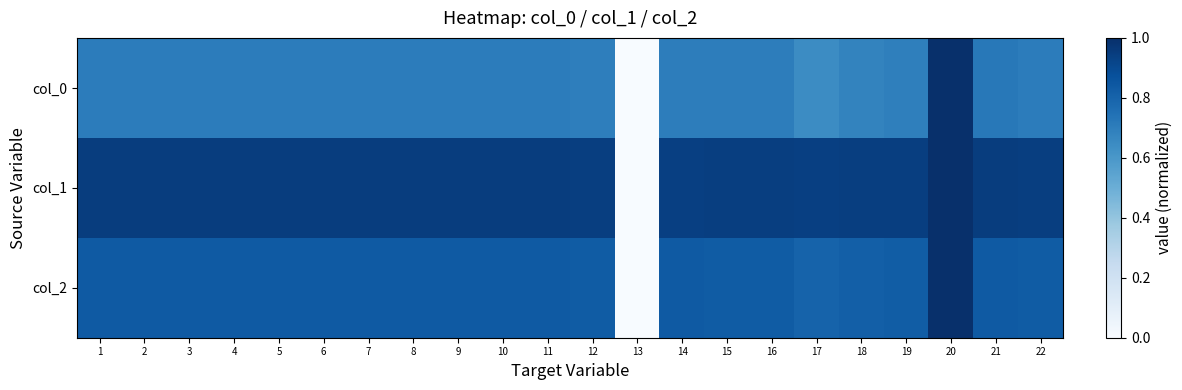

Which has a higher value, 11 or 18?

11